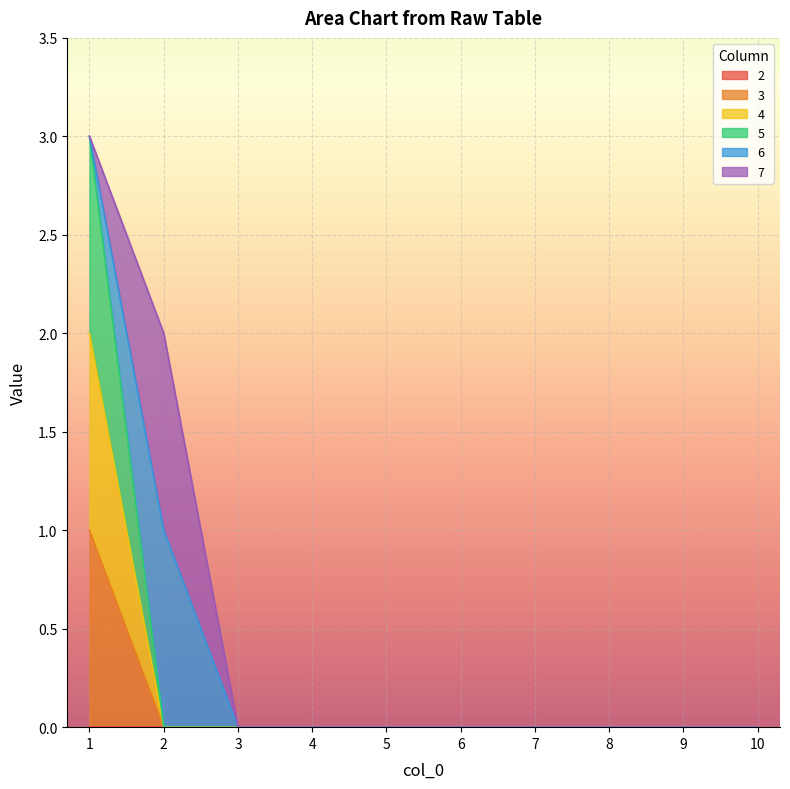

At which category is the sum across all series the highest?

1